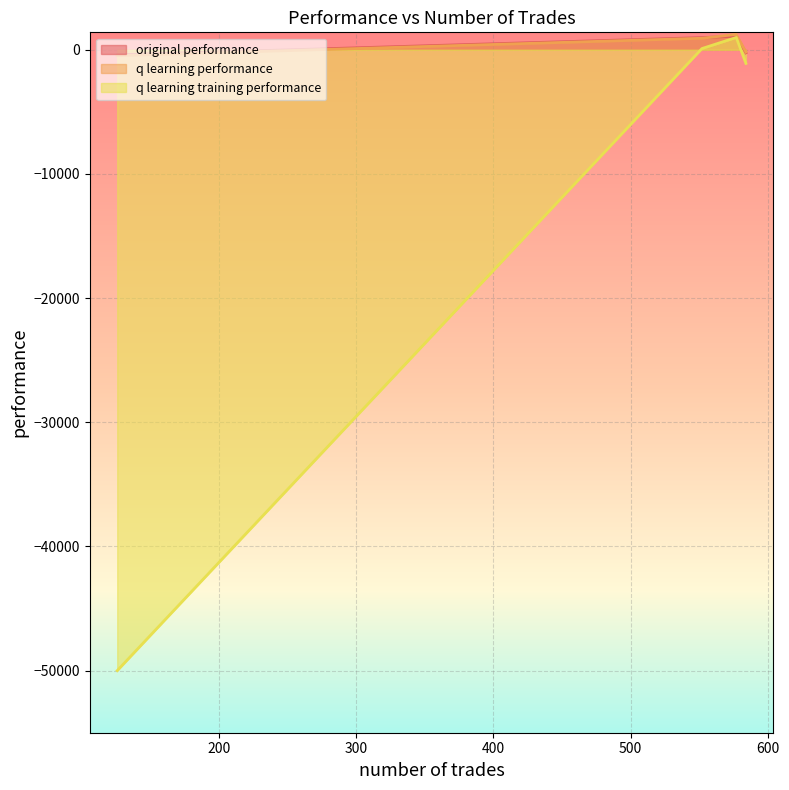

Which has a higher value, 126 or 584?

584